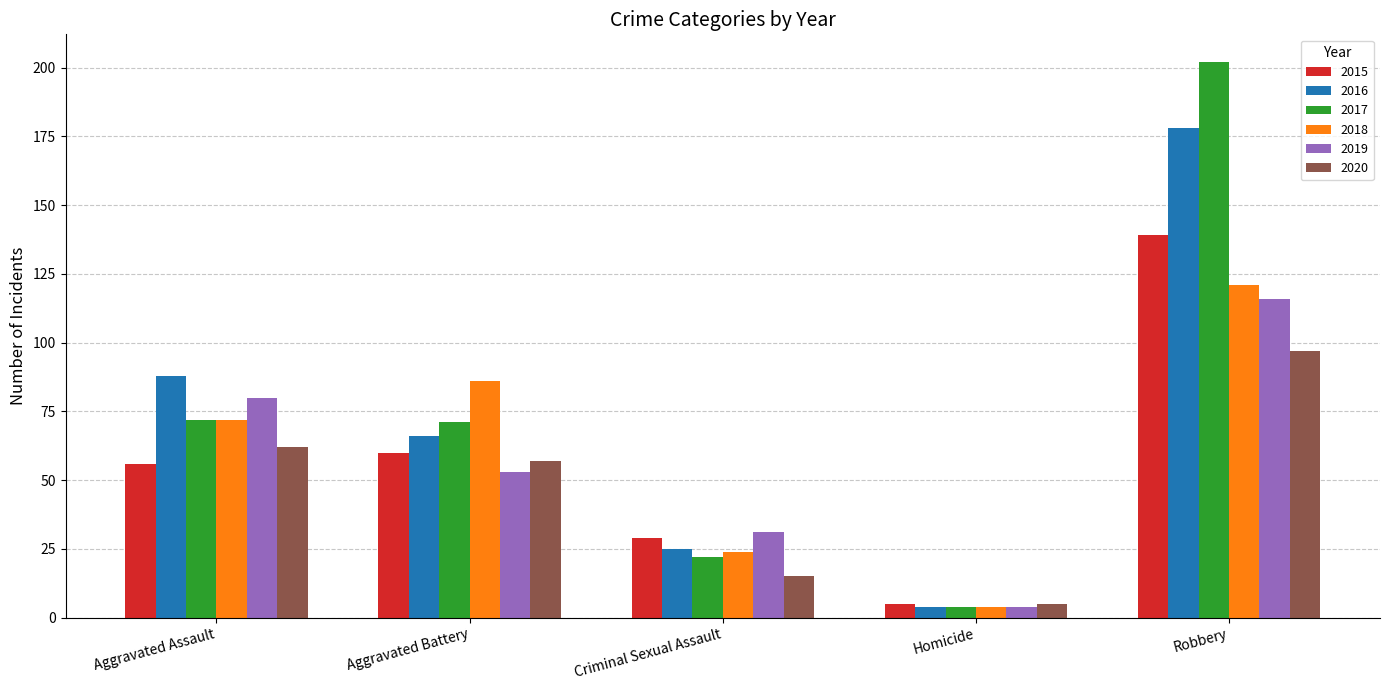

How many data points does each series have?

5